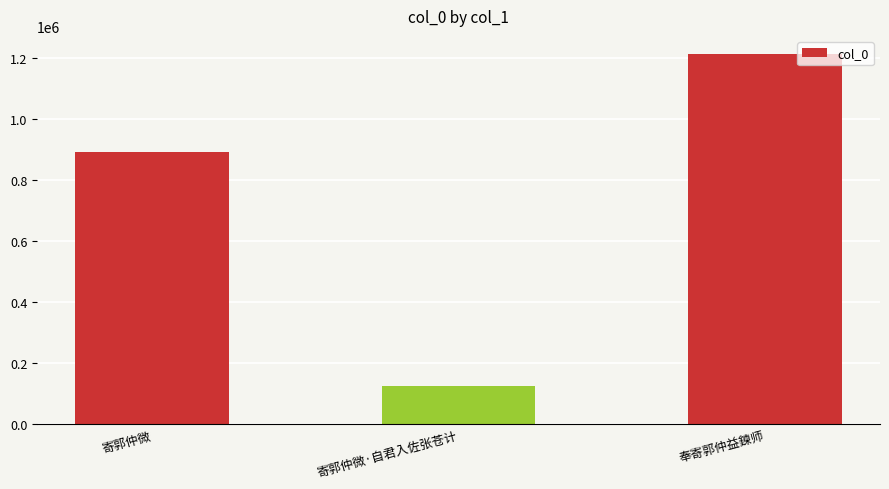

Are the bars grouped side by side (vs. stacked)?

No